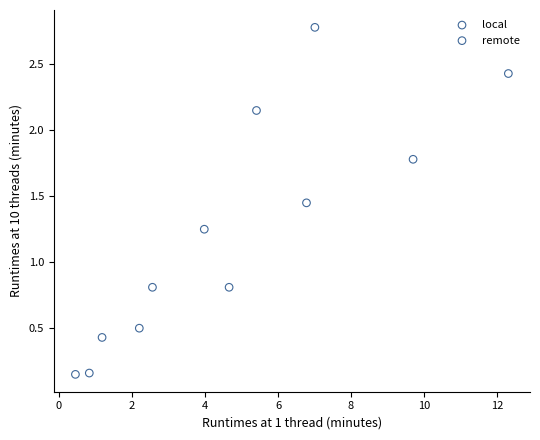

Which series contains the highest Y value?

local